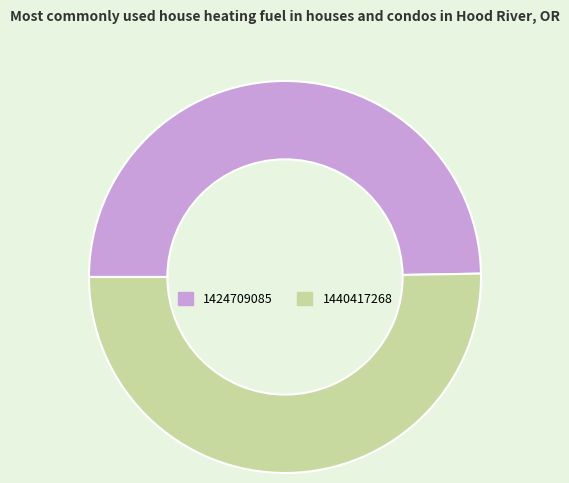

Which category has the smallest portion of the pie?

1424709085